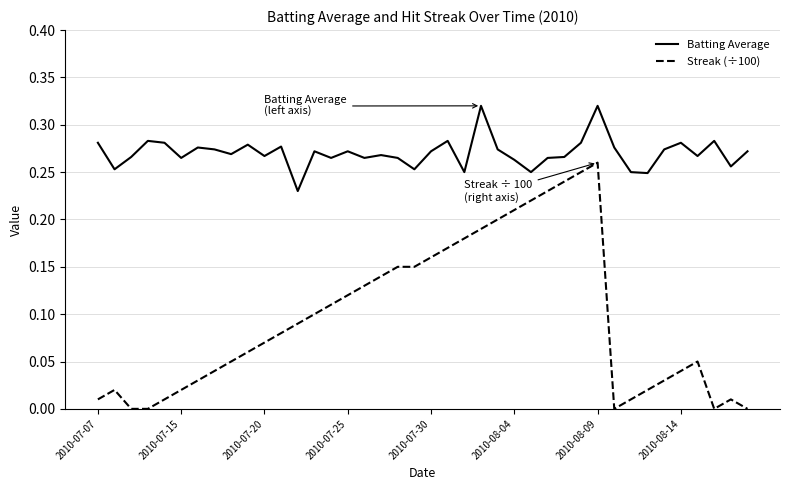

What are all the series names shown in the legend?

Batting Average, Streak (÷100)